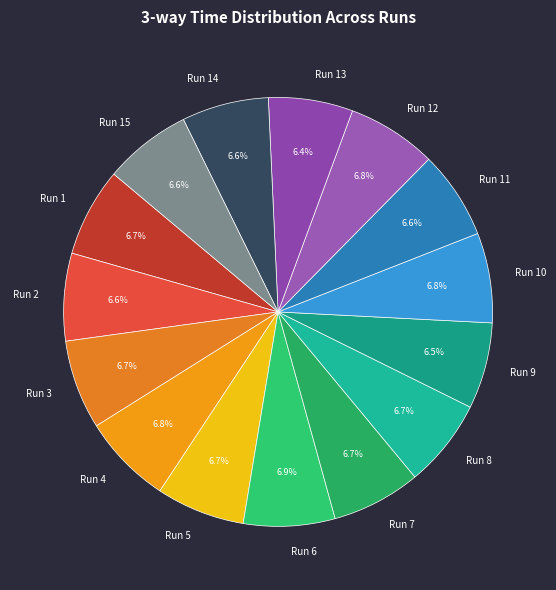

Is Run 15 the majority of the pie?

No